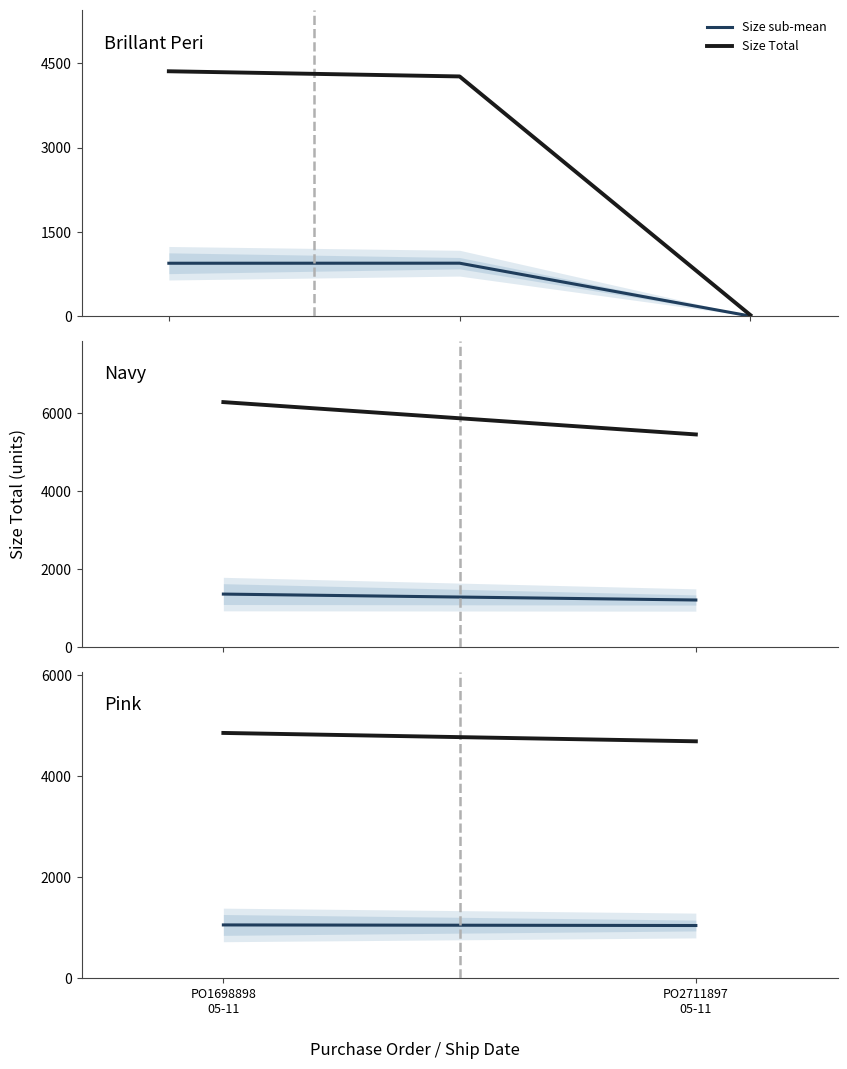

What position from the right is PO2711897
05-11?

1